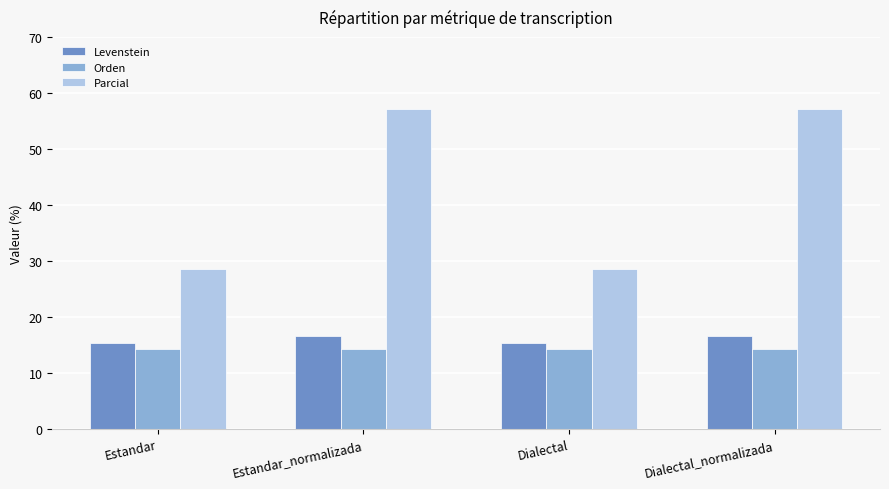

How many bars are there in each group?

3